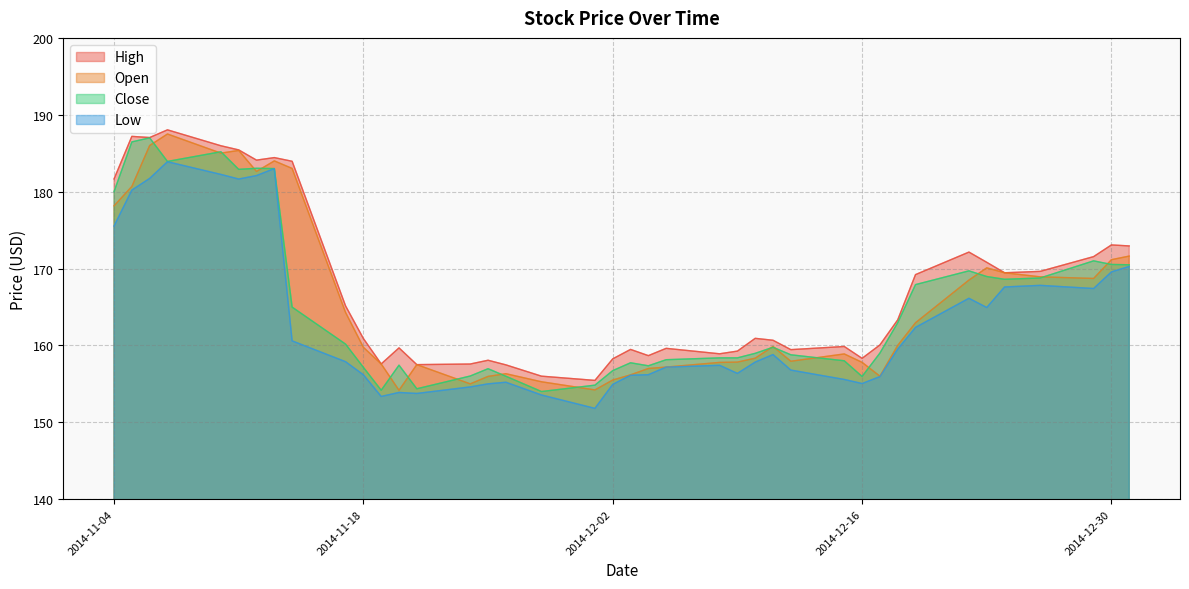

Where does the Open series first go above 159?

2014-11-04